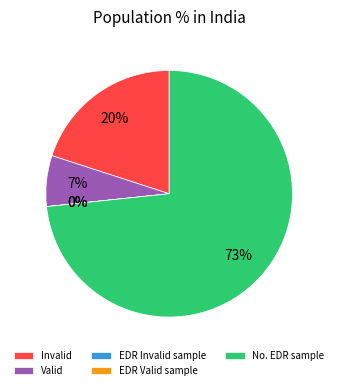

Which slice is the smallest?

EDR Invalid sample